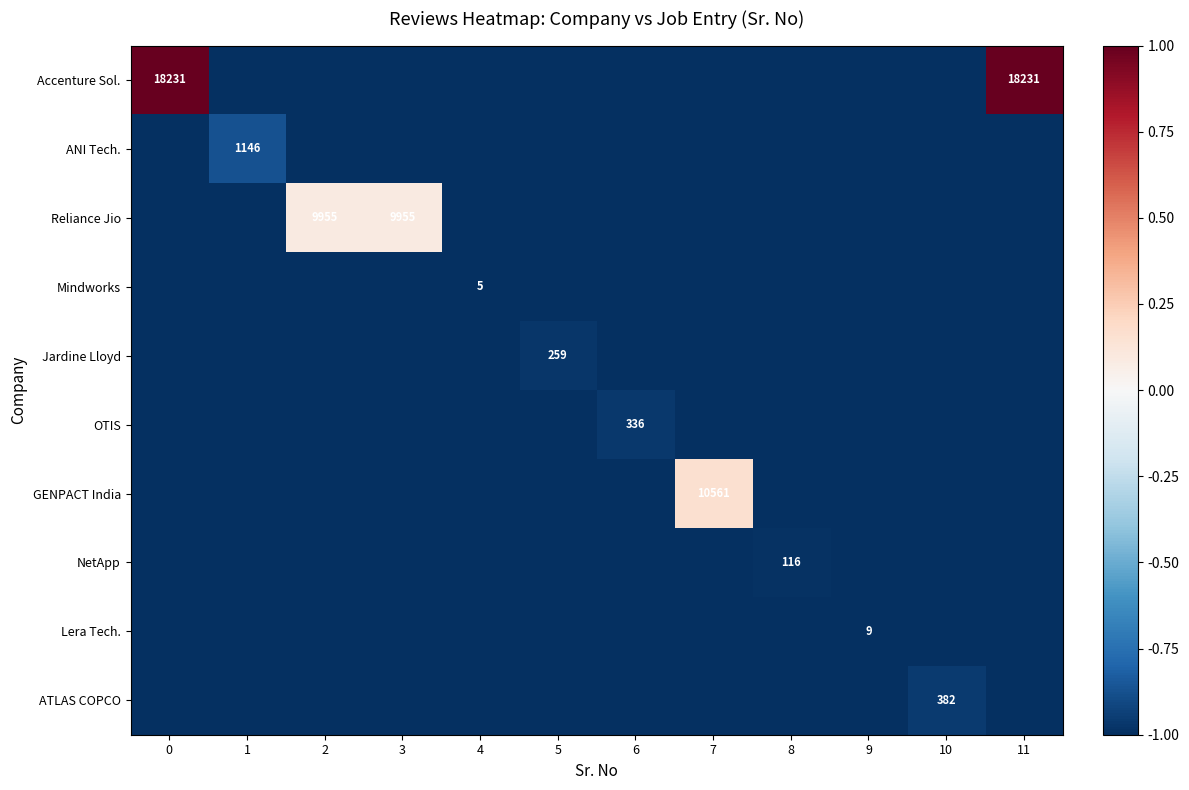

The value of Mindworks at 4 is 7. True or false?

False